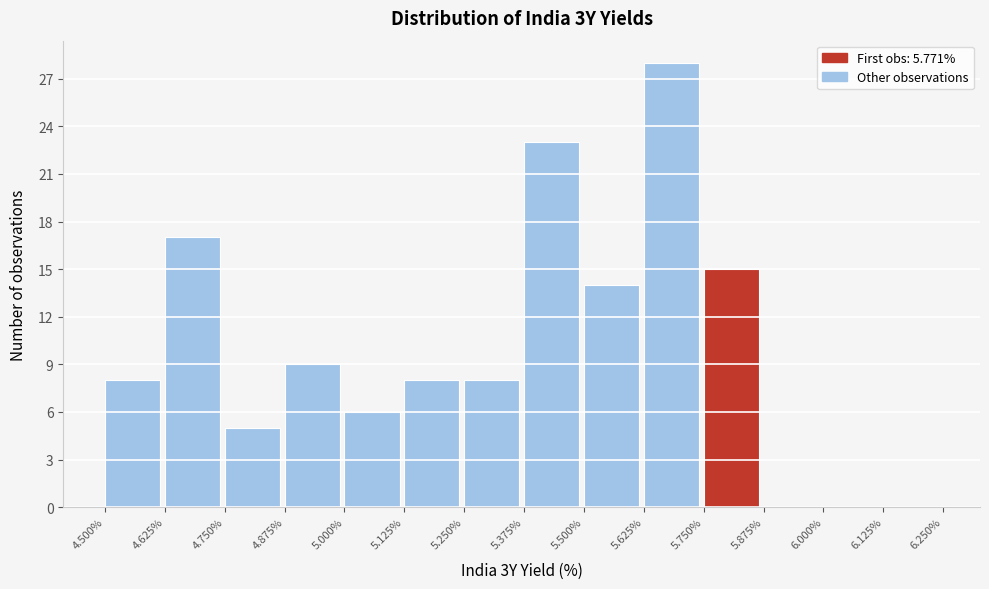

Reading left to right, list every bar in this chart as the range it spans on the x-axis followed by its height. The values are not printed on the chart, so give them approximately, as read against the axis.

4.500% to 4.625%: 8
4.625% to 4.750%: 17
4.750% to 4.875%: 5
4.875% to 5.000%: 9
5.000% to 5.125%: 6
5.125% to 5.250%: 8
5.250% to 5.375%: 8
5.375% to 5.500%: 23
5.500% to 5.625%: 14
5.625% to 5.750%: 28
5.750% to 5.875%: 15
5.875% to 6.000%: 0
6.000% to 6.125%: 0
6.125% to 6.250%: 0